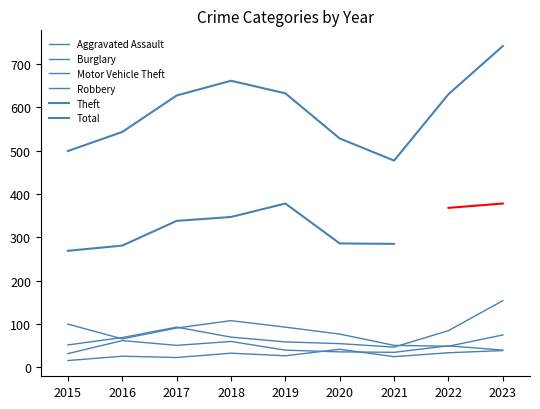

What is the sum of all Burglary values?

710